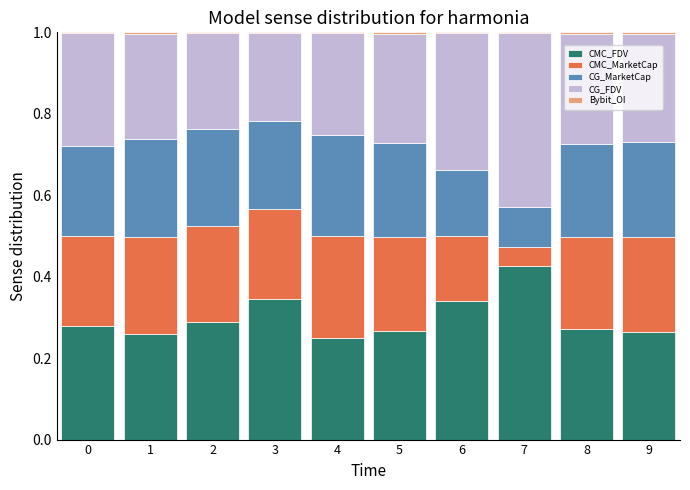

True or false: CMC_FDV has a value of 0.5 at 9.

False